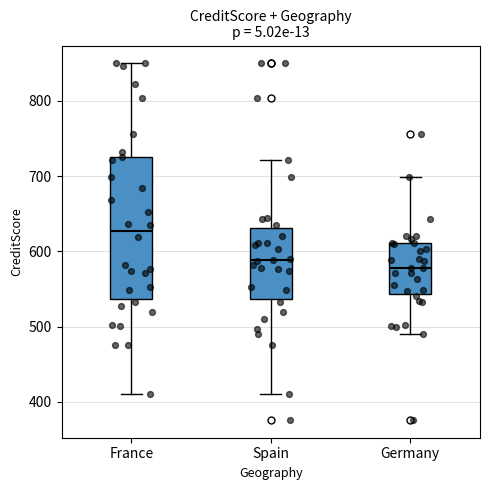

Where does the median line of the box for France sit on the y-axis? The values are not printed on the chart, so give them approximately, as read against the axis.

630